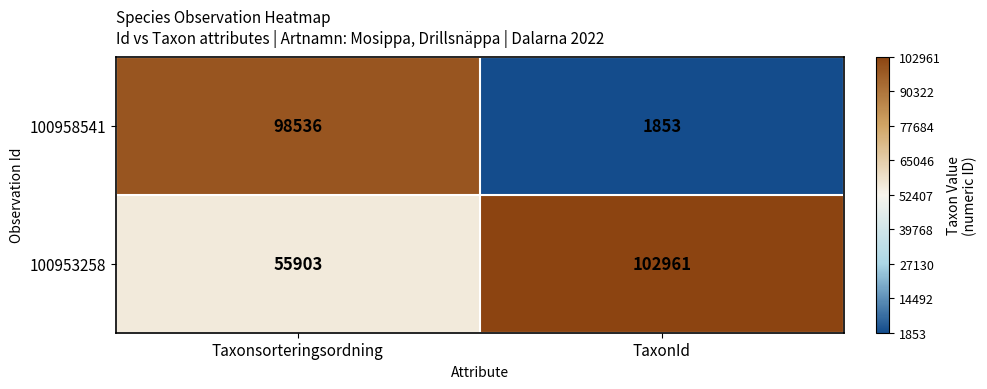

Reading left to right, what are all the values shown in this chart?

100958541: 98536	1853
100953258: 55903	102961